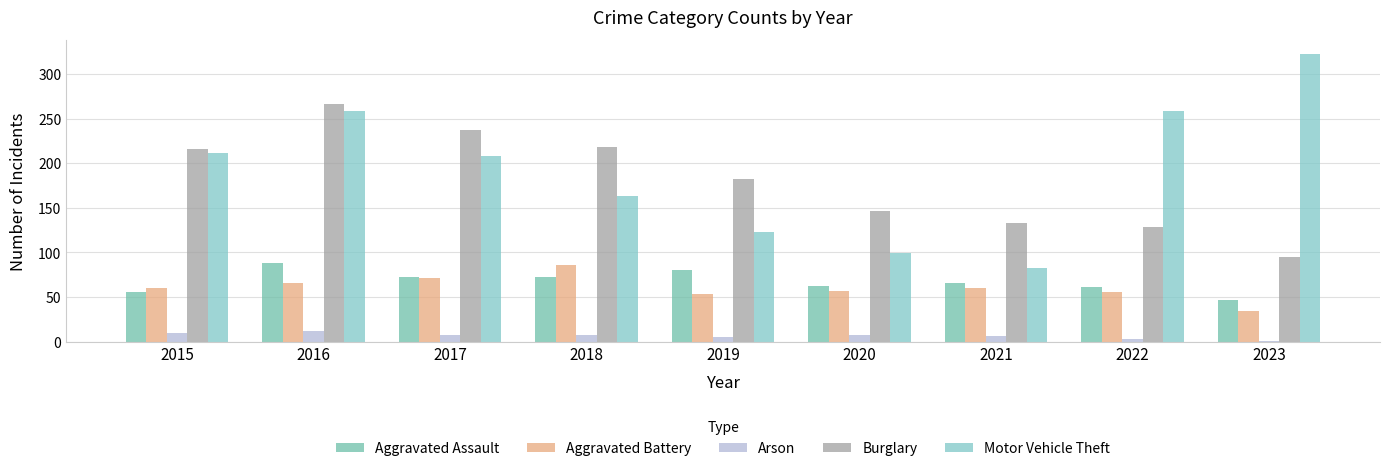

At how many categories does at least one series exceed 304?

1